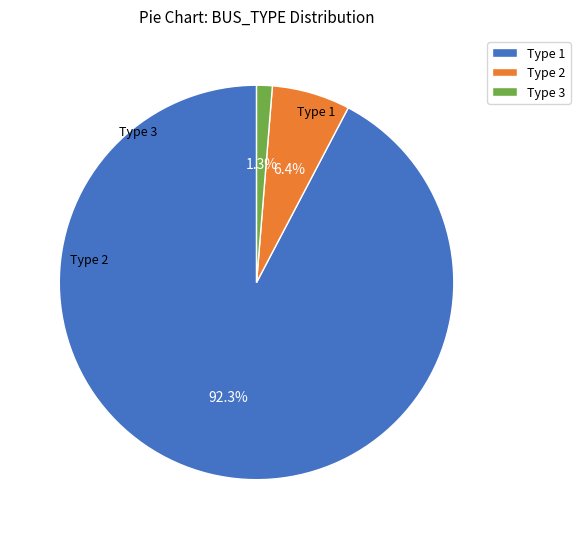

What percentage is NOT represented by Type 2?

93.6%